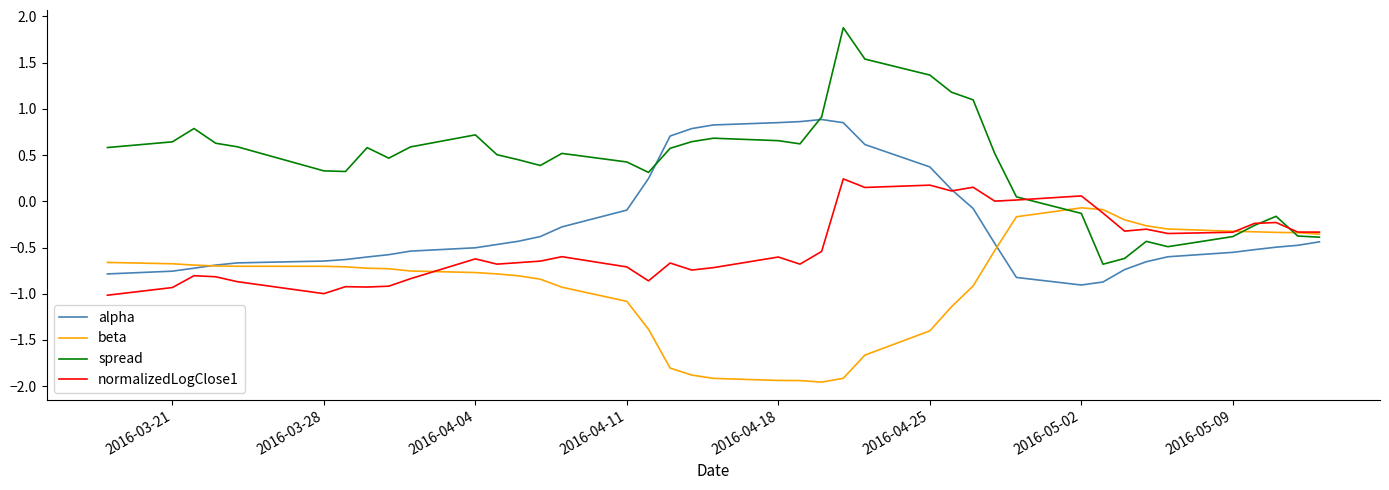

What is the maximum value shown in the chart?

1.9